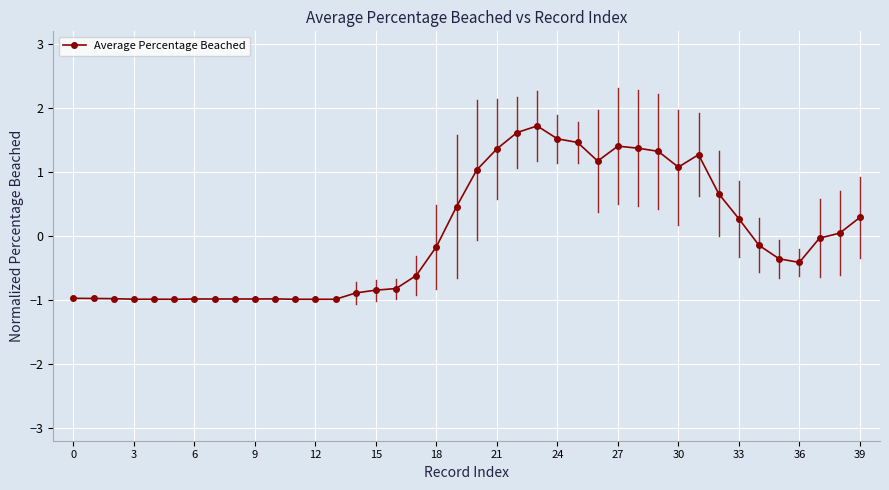

True or false: there are more than 2 points higher than both neighbors.

True